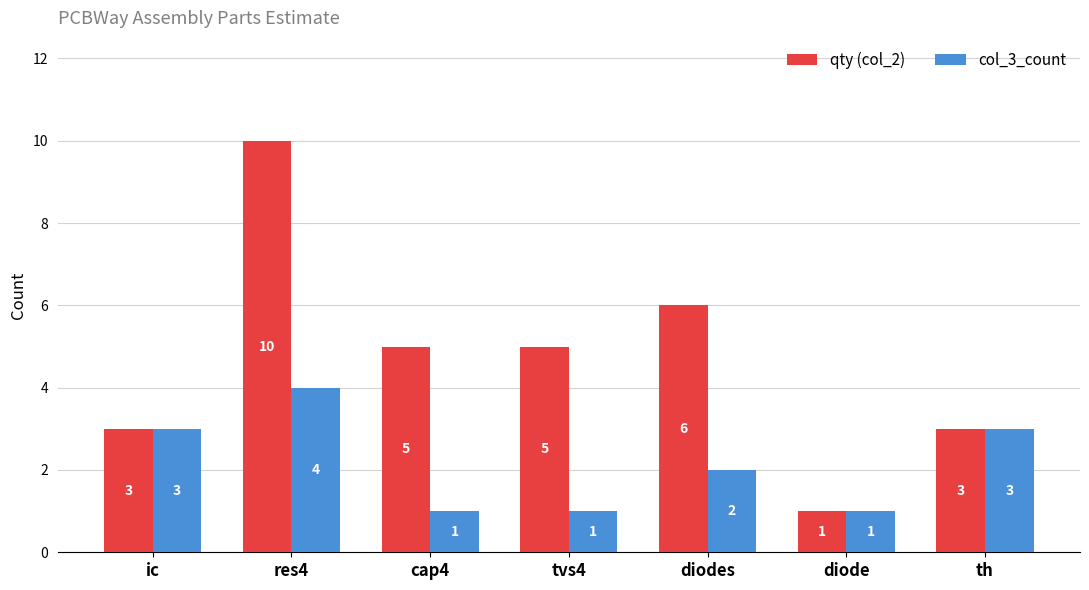

What is the label of the 4th bar from the left?

tvs4